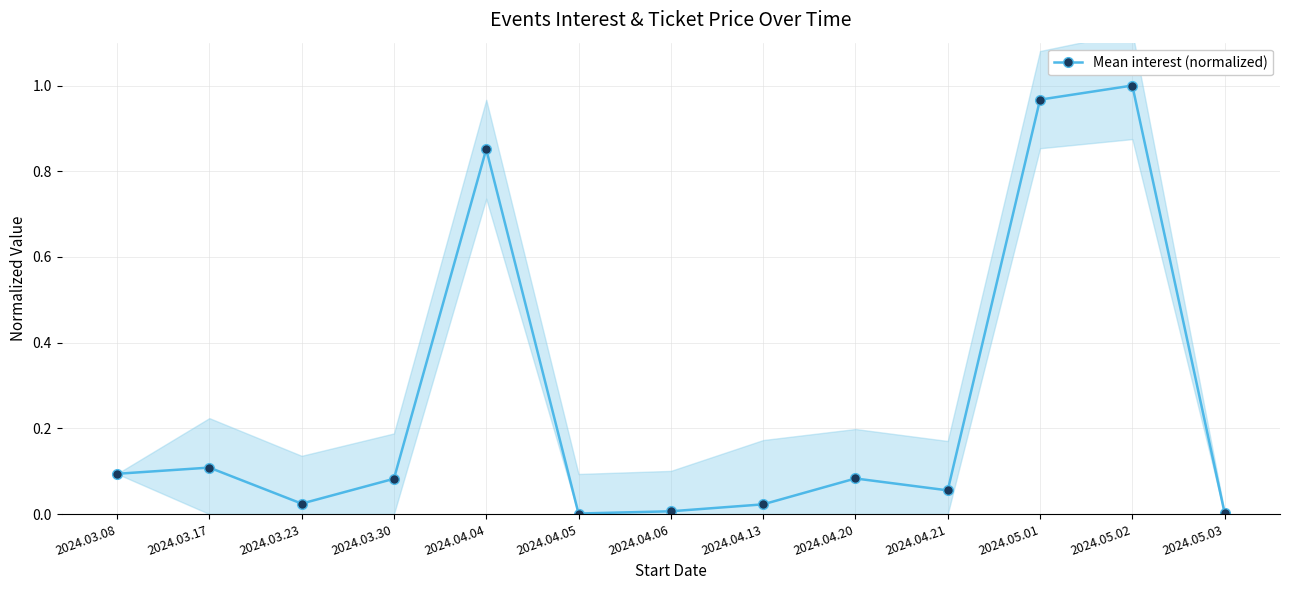

Reading left to right, transcribe all the data shown in this chart.

2024.03.08=0.1	2024.03.17=0.1	2024.03.23=0.0	2024.03.30=0.1	2024.04.04=0.9	2024.04.05=0.0	2024.04.06=0.0	2024.04.13=0.0	2024.04.20=0.1	2024.04.21=0.1	2024.05.01=1.0	2024.05.02=1.0	2024.05.03=0.0